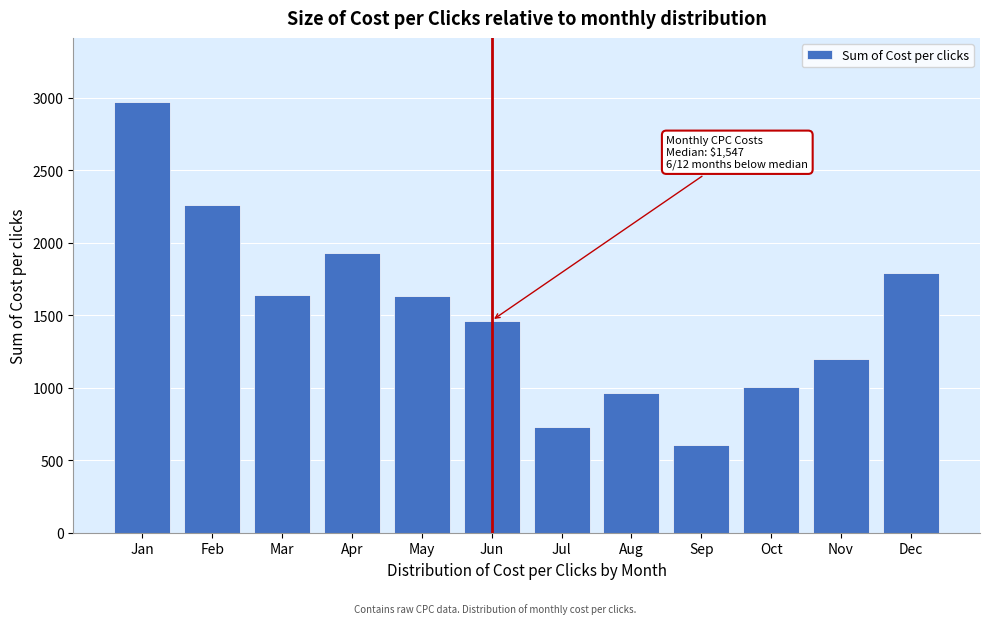

Which category has the highest value across all series?

Jan